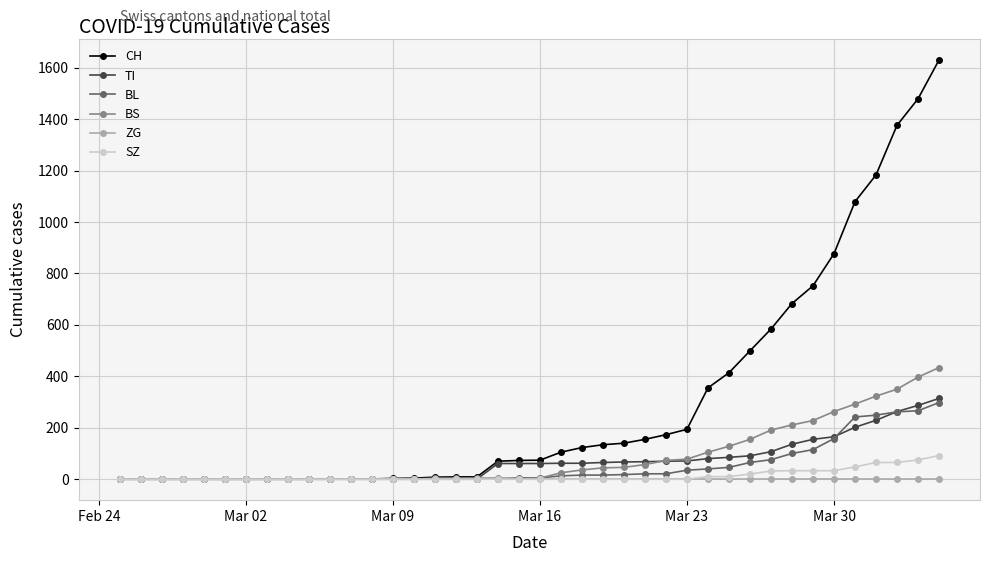

Which series has the largest range (max minus min)?

CH